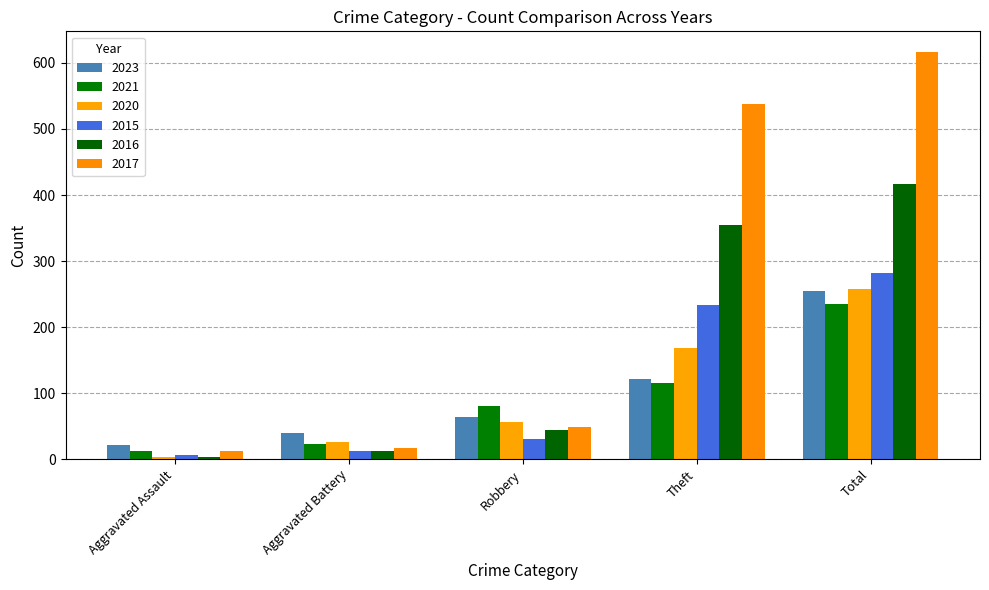

How many data points does each series have?

5